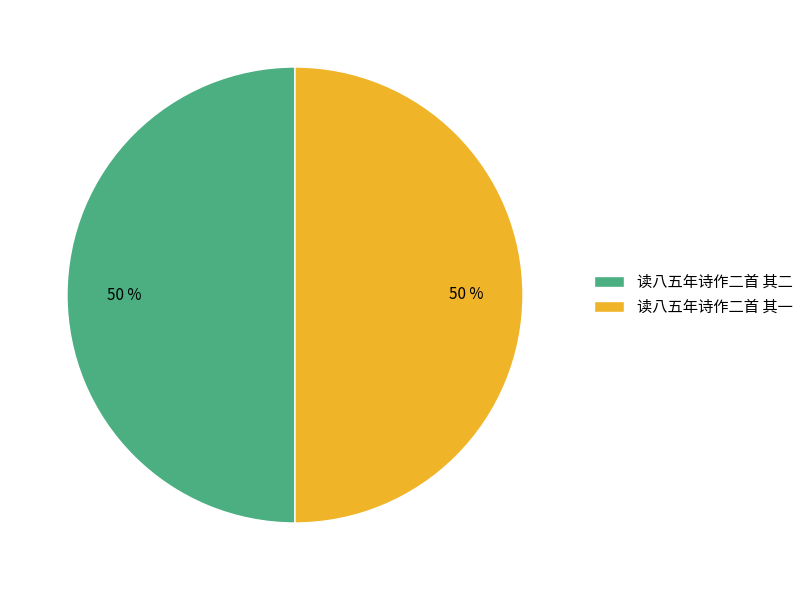

How many segments does this pie chart have?

2